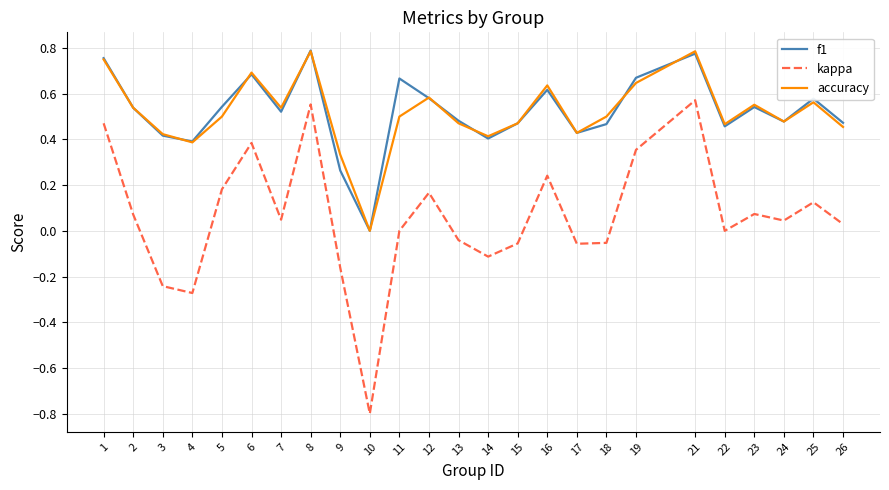

True or false: accuracy and kappa intersect in this chart.

False